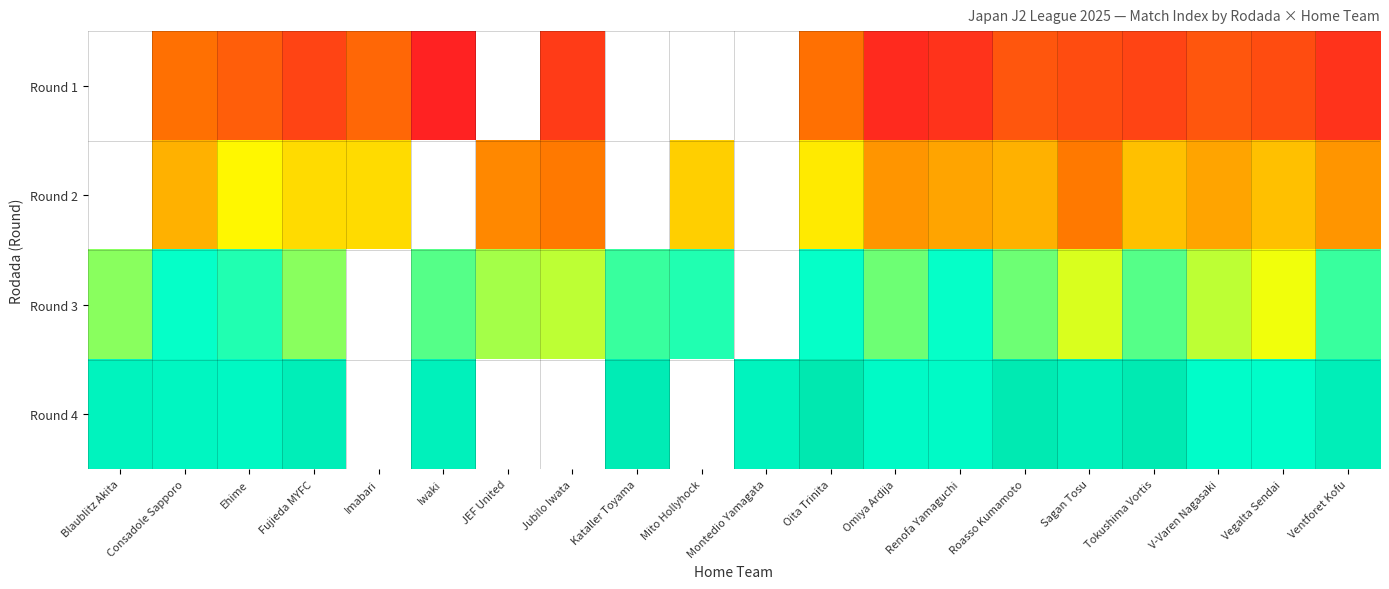

At which label does Round 3 first exceed 27?

Consadole Sapporo